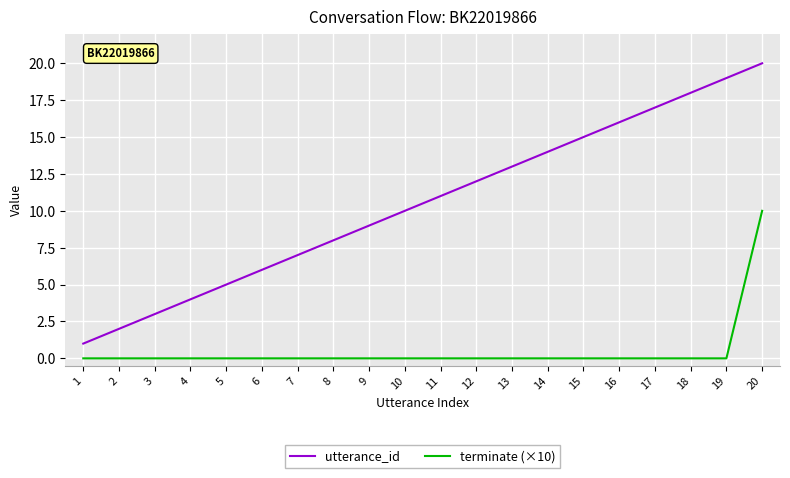

True or false: utterance_id has a value of 15 at 15.

True